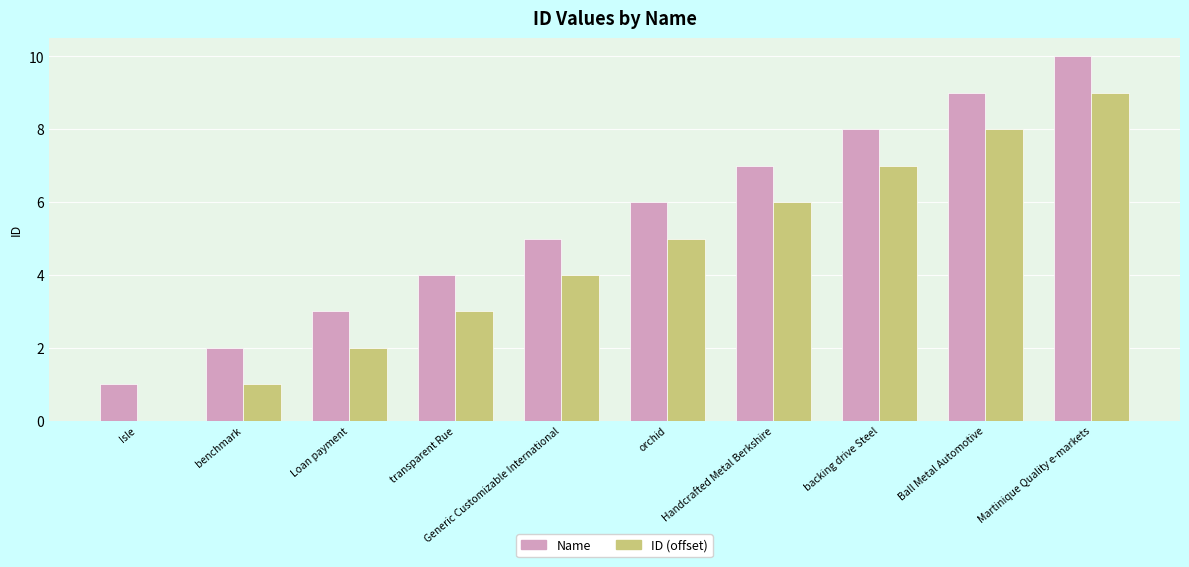

Count the number of categories in the chart.

10